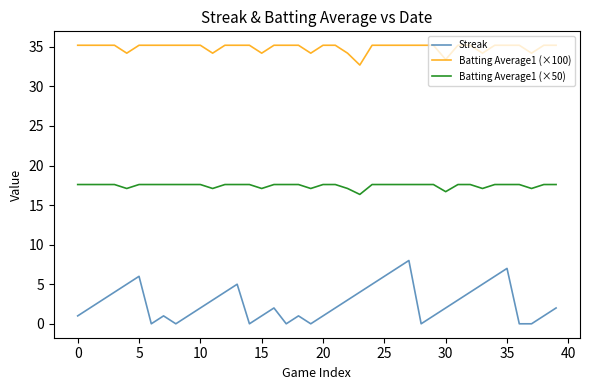

True or false: Streak and Batting Average1 (×100) intersect in this chart.

False